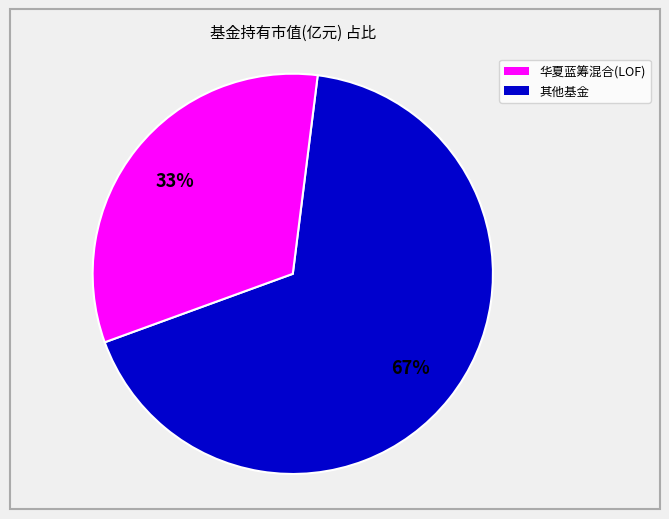

To the nearest percent, what is the average slice percentage?

50%